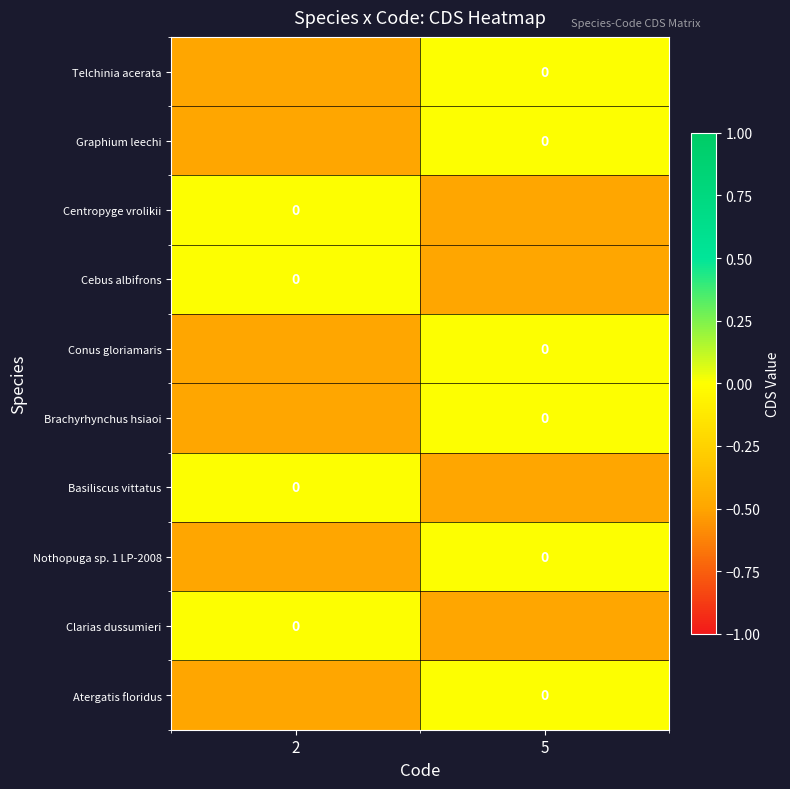

Is it true that Clarias dussumieri equals 0.0 at 2?

True